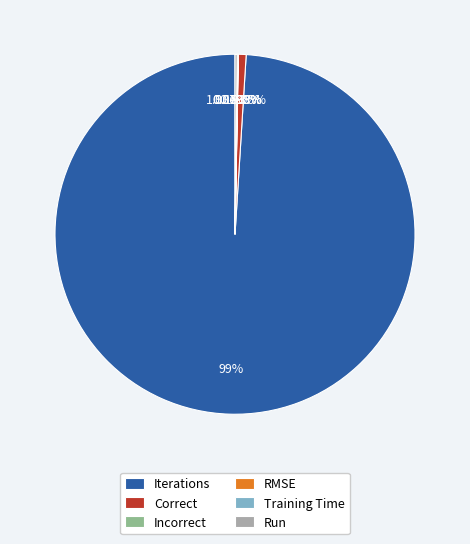

Which slice represents more than half of the pie?

Iterations